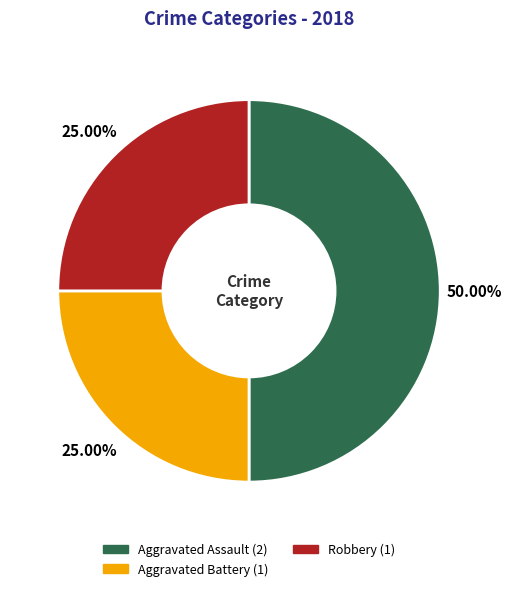

What is the largest slice in the pie chart?

Aggravated Assault